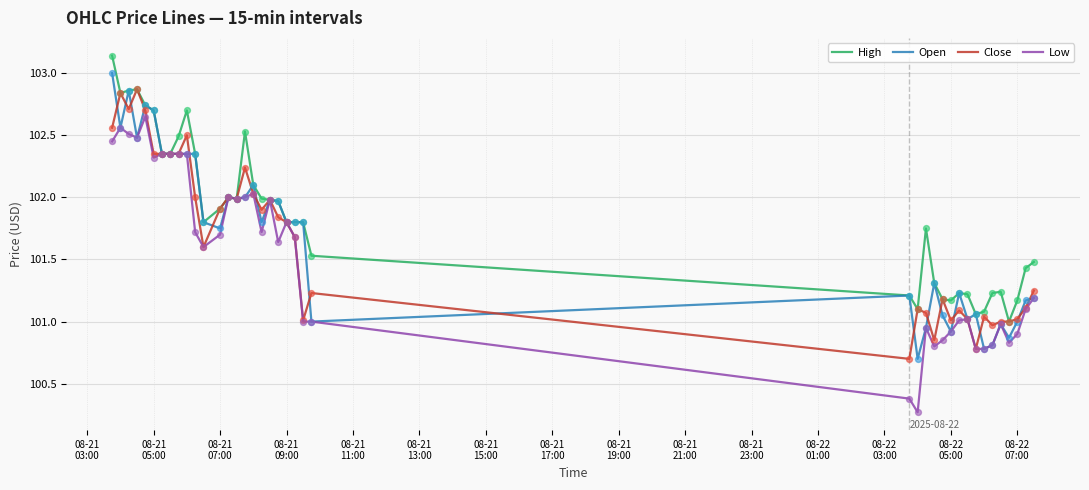

Which series has the largest total across all categories?

High